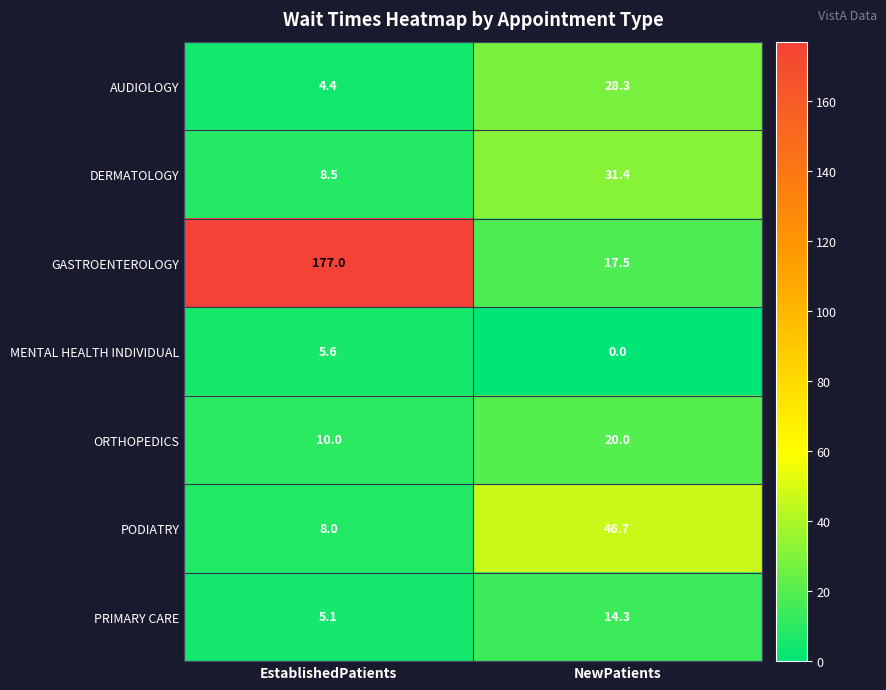

Which series changed the most between EstablishedPatients and NewPatients?

GASTROENTEROLOGY